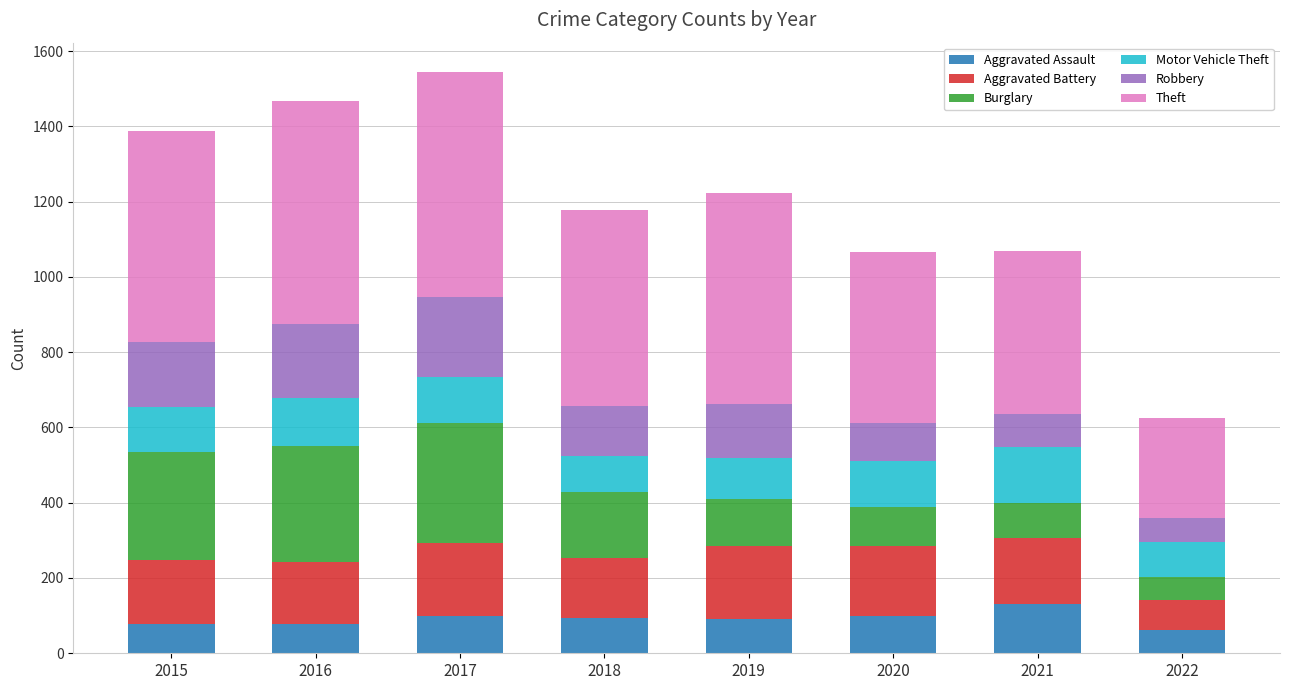

What is the maximum value for Aggravated Assault?

131